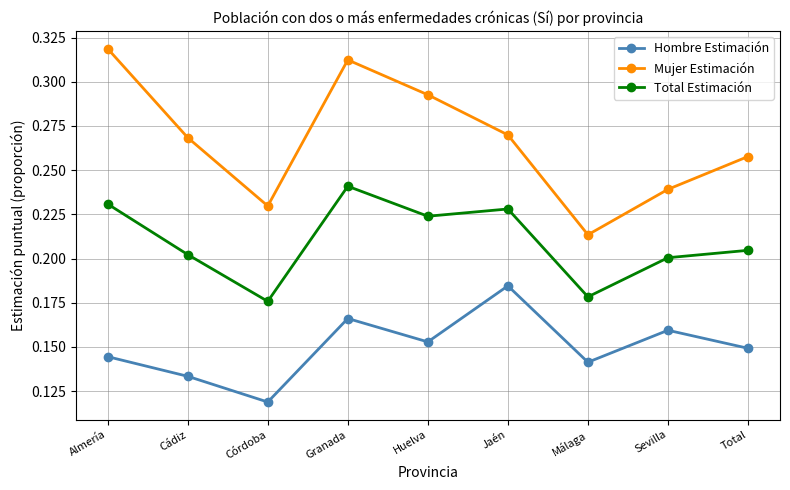

Rank the series by their maximum value, from lowest to highest.

Hombre Estimación, Total Estimación, Mujer Estimación